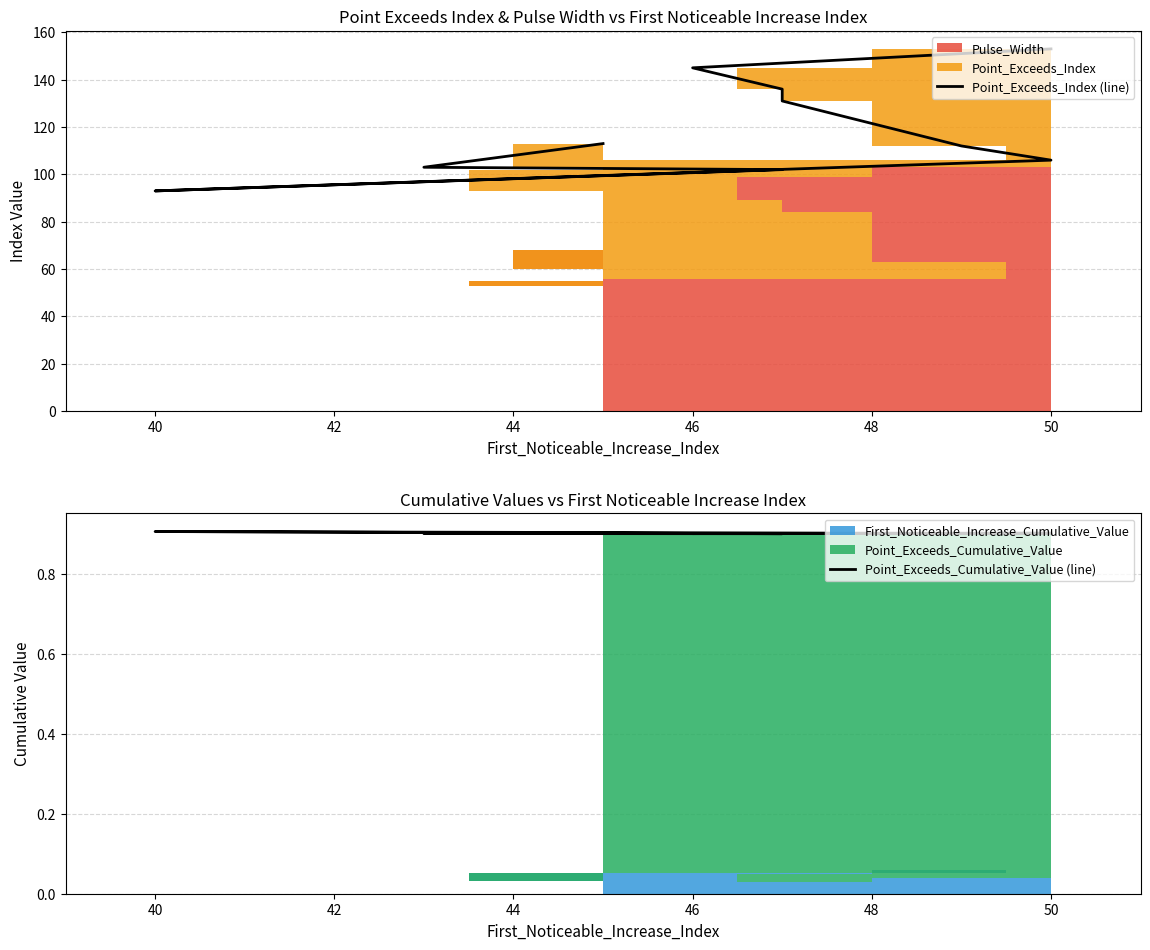

The Point_Exceeds_Cumulative_Value (line) series shows 0.9 at 44. True or false?

True